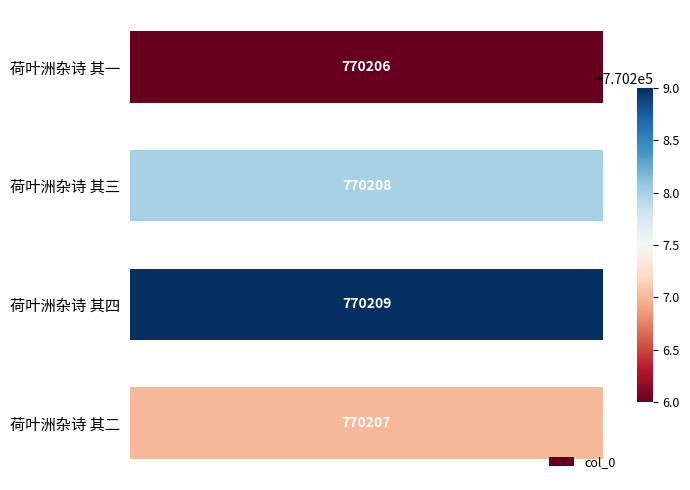

Reading top to bottom, list all the values displayed in this chart.

荷叶洲杂诗 其一=770206	荷叶洲杂诗 其三=770208	荷叶洲杂诗 其四=770209	荷叶洲杂诗 其二=770207